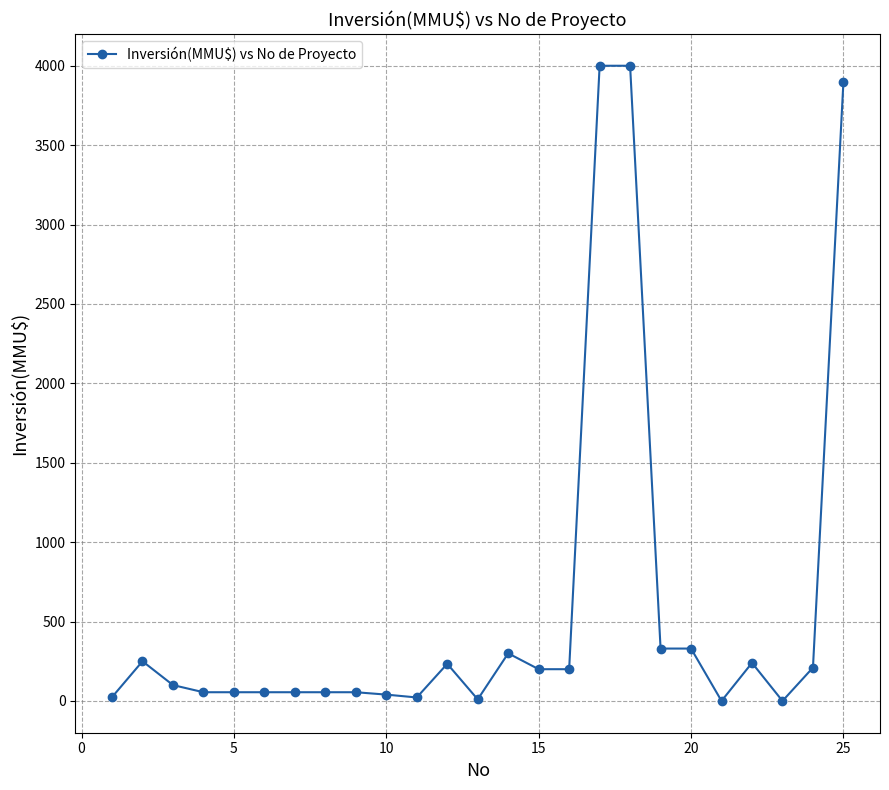

What is the difference between the maximum and minimum values?

4000